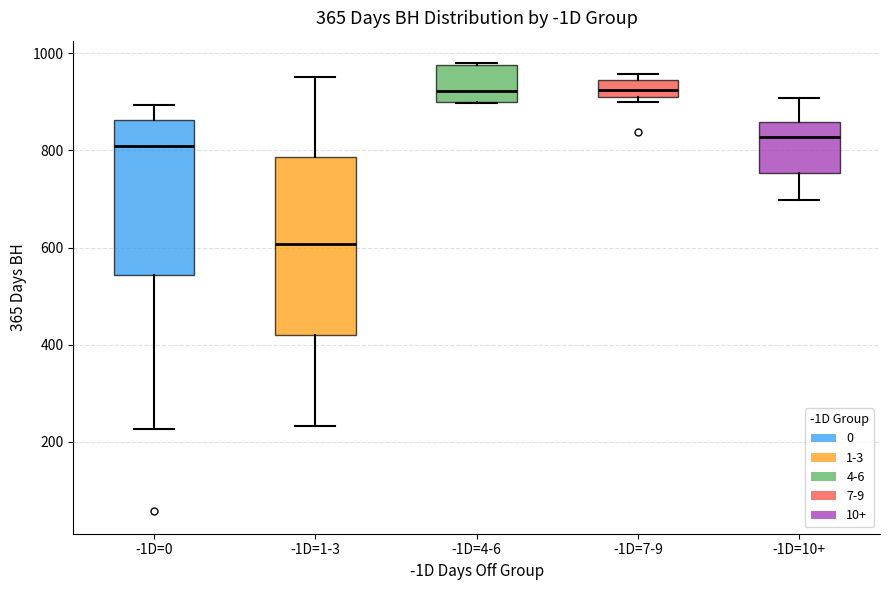

Which box's median line is the lowest?

-1D=1-3